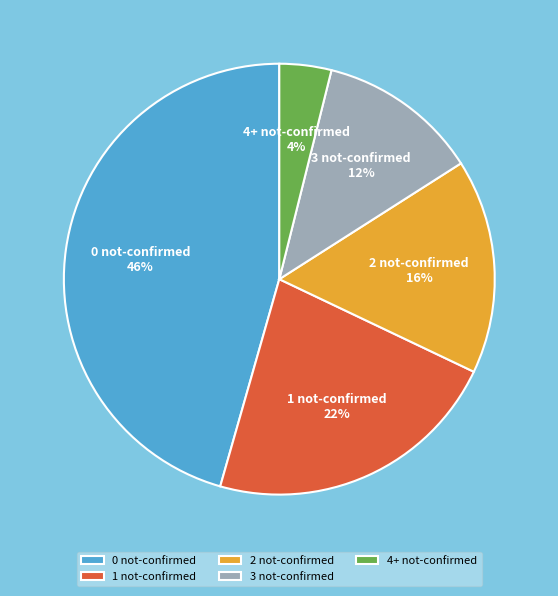

Do 2 not-confirmed and 0 not-confirmed together represent more than half of the pie?

Yes